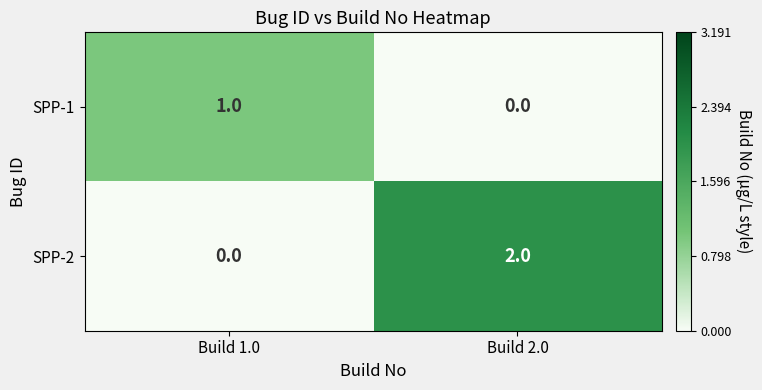

Count the number of categories in the chart.

2